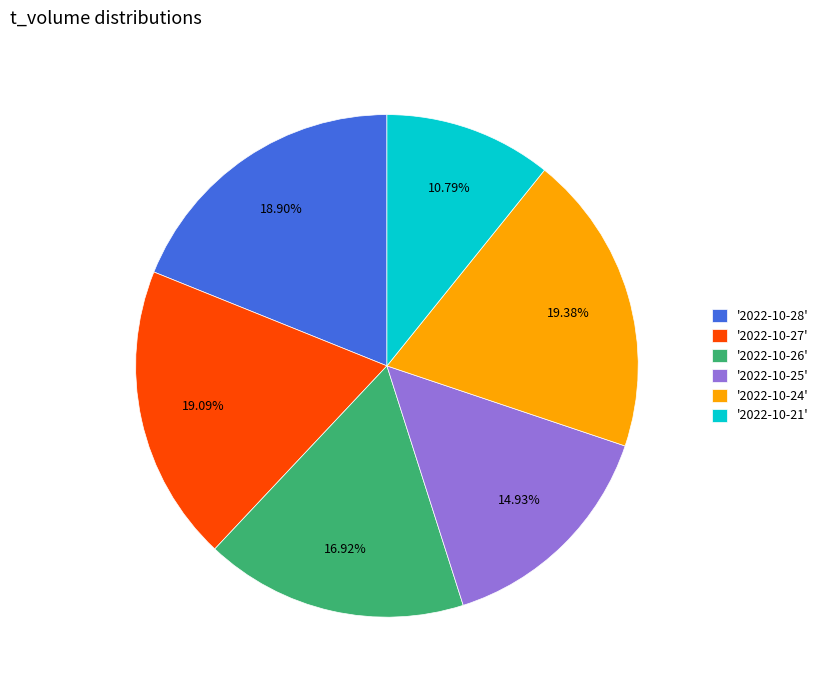

Is '2022-10-25' the majority of the pie?

No